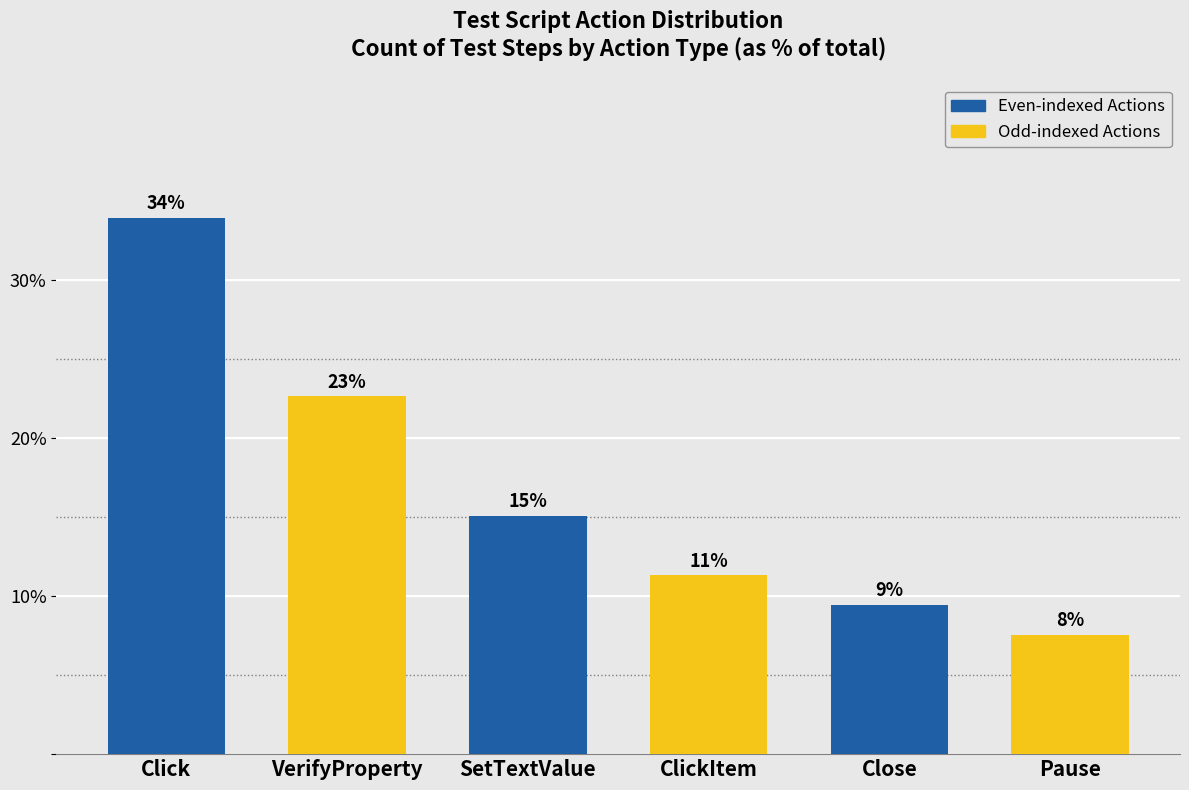

Reading right to left, what are all the values shown in this chart?

Pause=7.5	Close=9.4	ClickItem=11.3	SetTextValue=15.1	VerifyProperty=22.6	Click=34.0